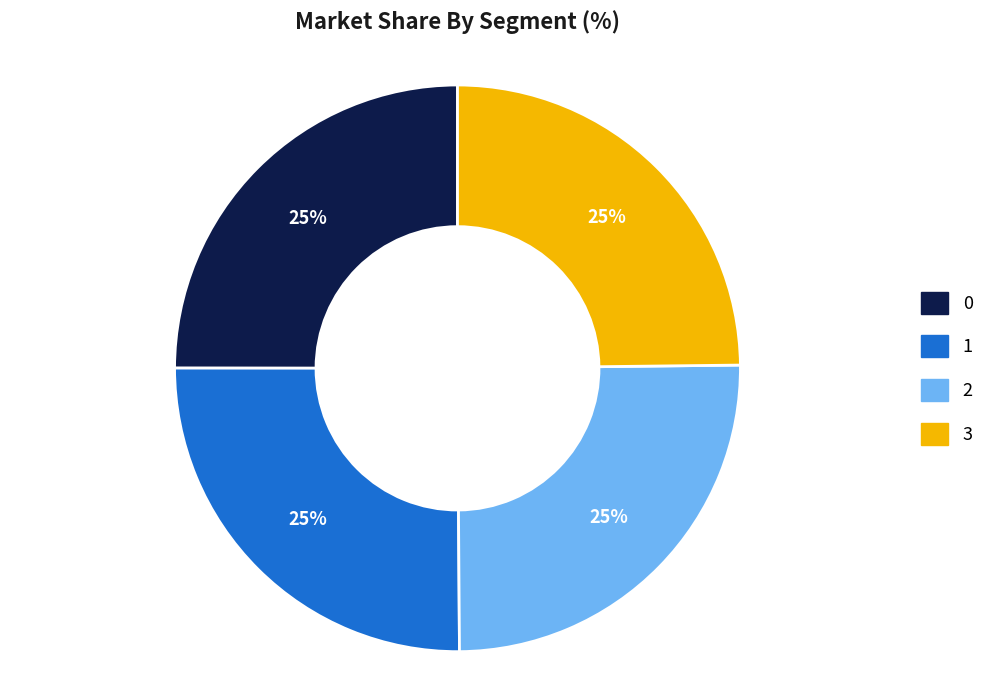

Count the number of slices in the pie.

4